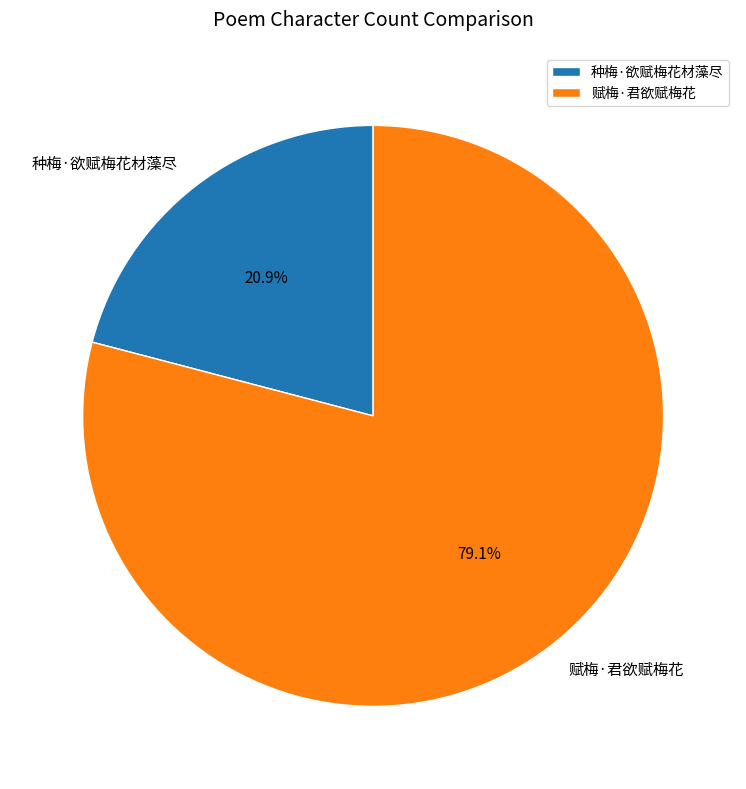

Rank the categories by value from highest to lowest.

赋梅·君欲赋梅花, 种梅·欲赋梅花材藻尽